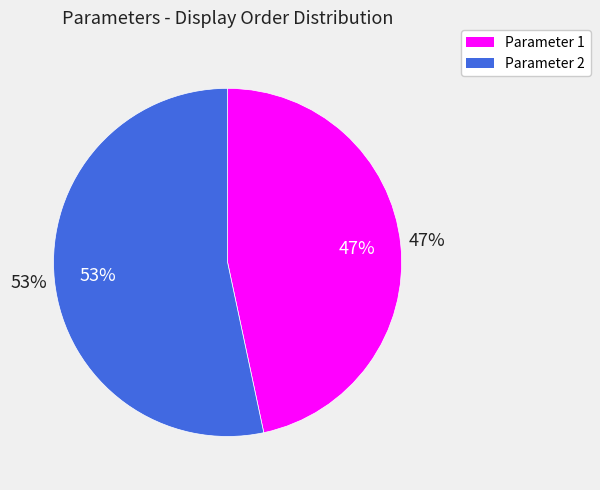

How much of the chart is everything except PAR-4944-4118-0007?

53.3%